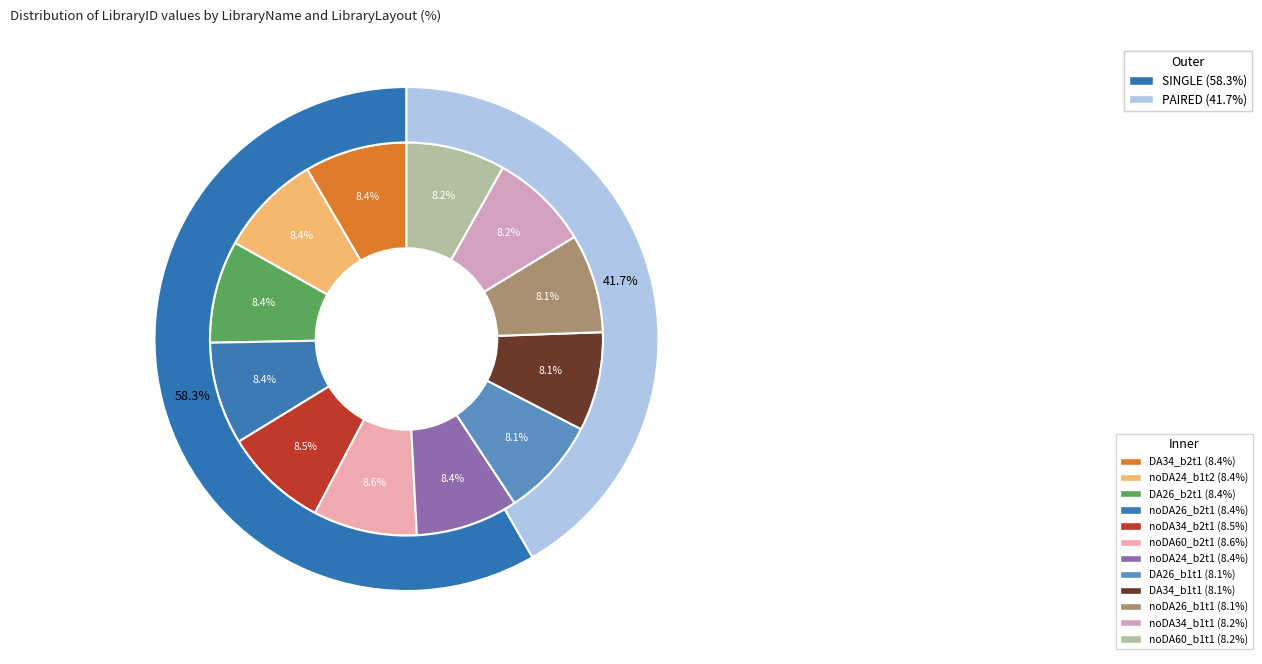

What is the ratio of the value at DA26_b2t1 to the value at noDA26_b2t1?

1.0